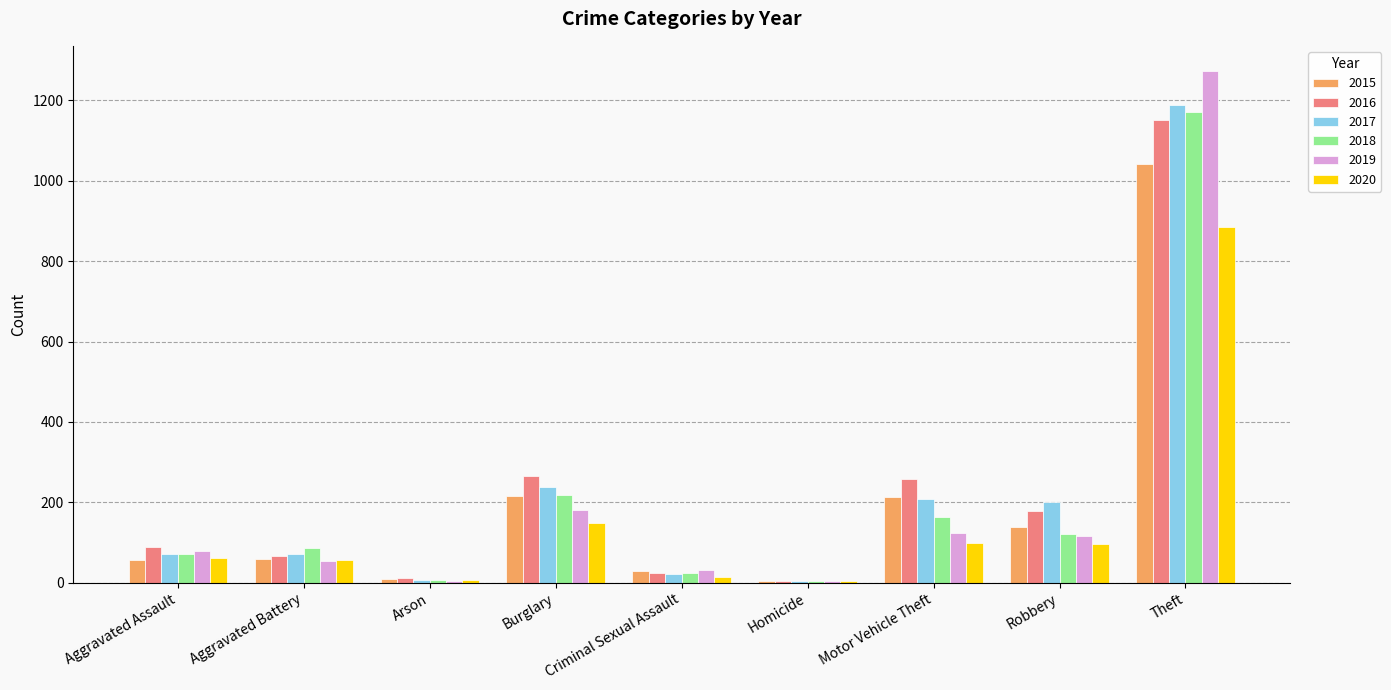

At which label is 2018 closest to 587?

Burglary